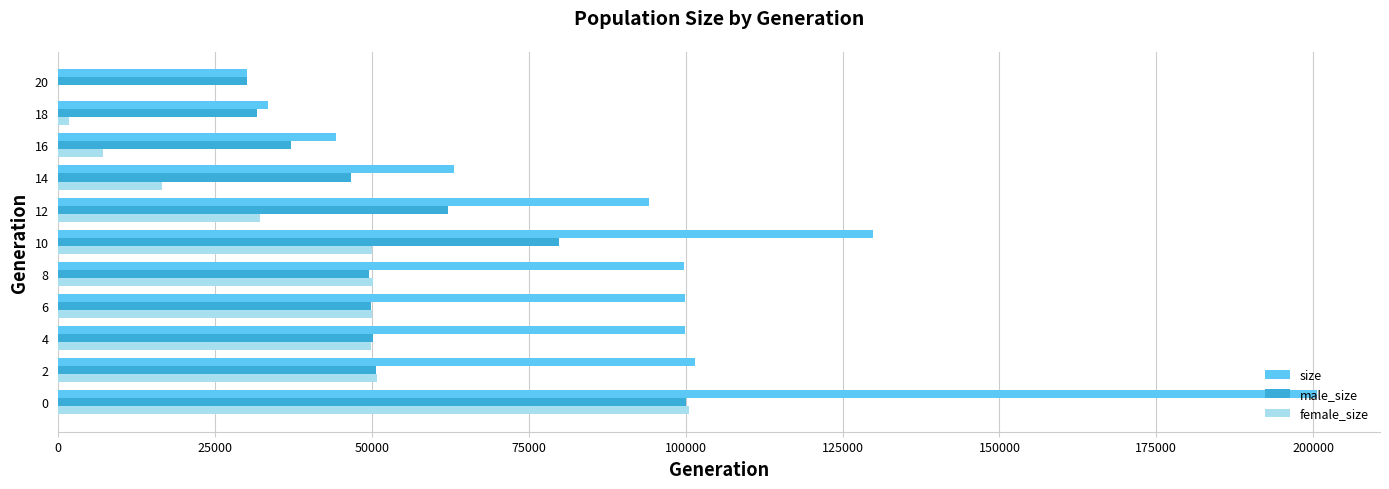

What is the average value of the female_size series?

37165